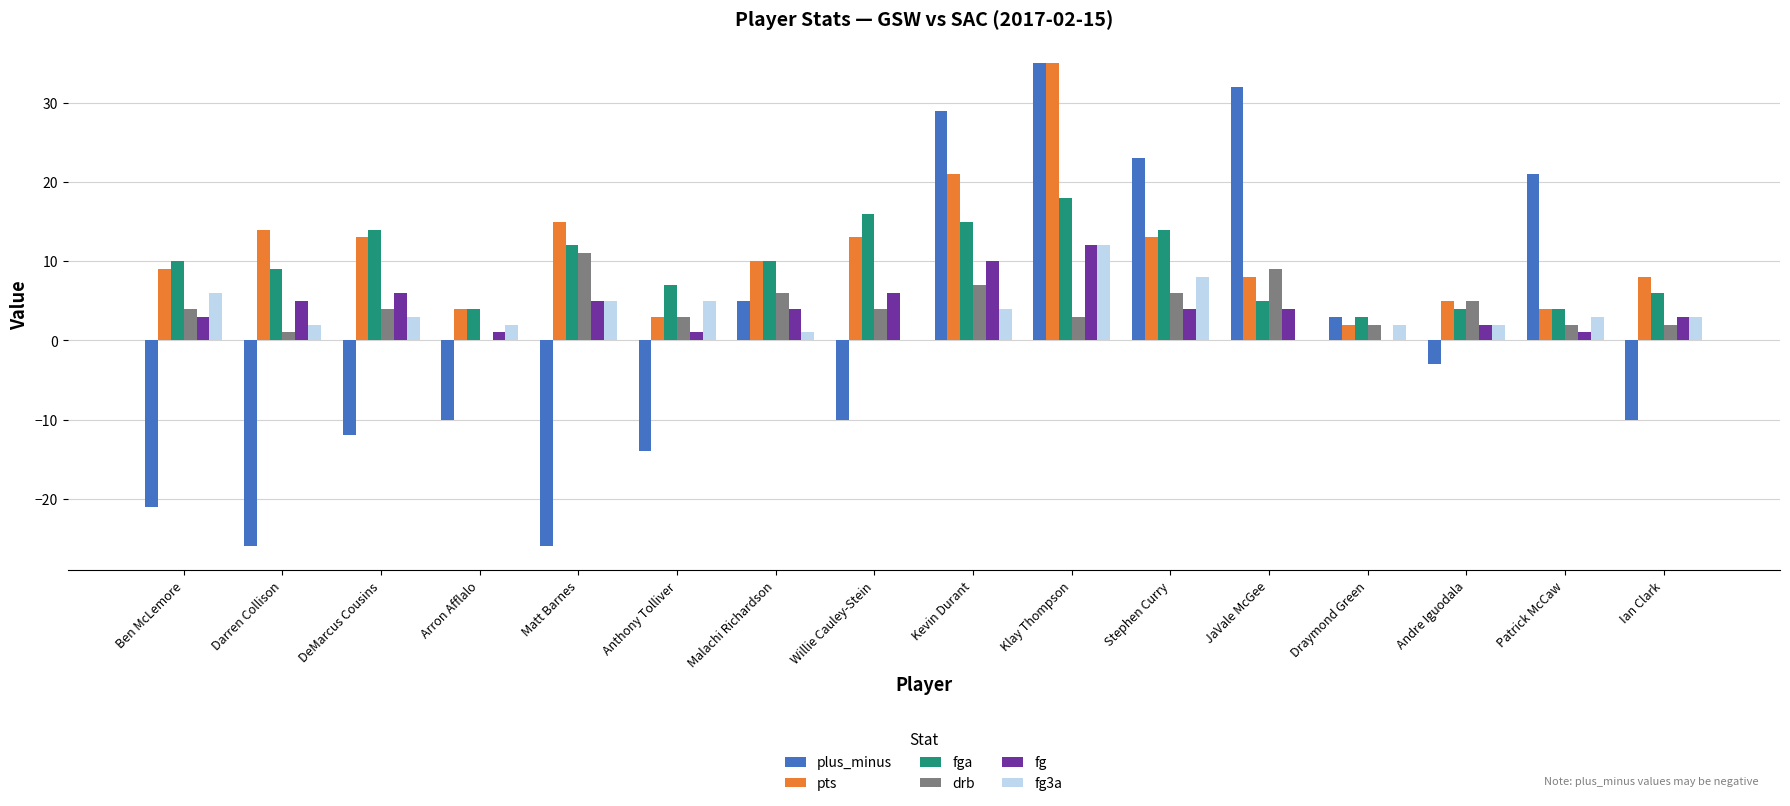

The value of pts at JaVale McGee is 8. True or false?

True